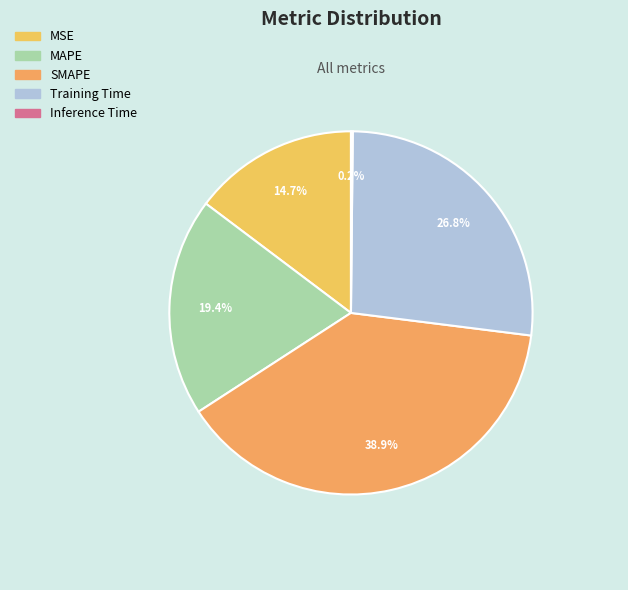

Does Training Time account for over 50% of the chart?

No